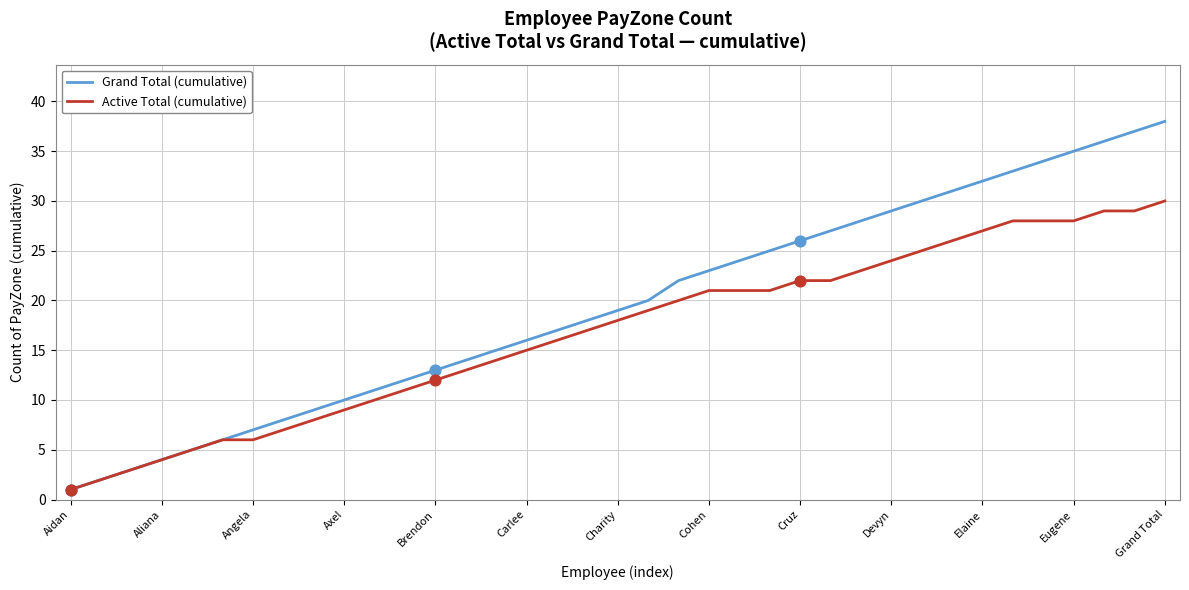

What are all the series names shown in the legend?

Grand Total (cumulative), Active Total (cumulative)